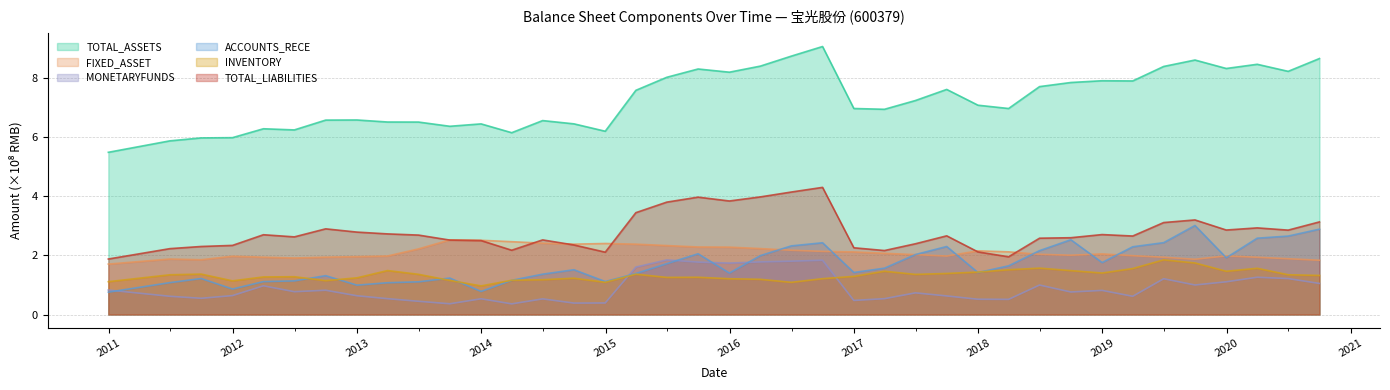

Reading right to left, what are all the values shown in this chart?

TOTAL_ASSETS: 2020-09-30=8.7	2020-06-30=8.2	2020-03-31=8.5	2019-12-31=8.3	2019-09-30=8.6	2019-06-30=8.4	2019-03-31=7.9	2018-12-31=7.9	2018-09-30=7.8	2018-06-30=7.7	2018-03-31=7.0	2017-12-31=7.1	2017-09-30=7.6	2017-06-30=7.2	2017-03-31=6.9	2016-12-31=7.0	2016-09-30=9.1	2016-06-30=8.7	2016-03-31=8.4	2015-12-31=8.2	2015-09-30=8.3	2015-06-30=8.0	2015-03-31=7.6	2014-12-31=6.2	2014-09-30=6.4	2014-06-30=6.6	2014-03-31=6.1	2013-12-31=6.4	2013-09-30=6.4	2013-06-30=6.5	2013-03-31=6.5	2012-12-31=6.6	2012-09-30=6.6	2012-06-30=6.2	2012-03-31=6.3	2011-12-31=6.0	2011-09-30=6.0	2011-06-30=5.9	2010-12-31=5.5
FIXED_ASSET: 2020-09-30=1.8	2020-06-30=1.9	2020-03-31=1.9	2019-12-31=2.0	2019-09-30=1.9	2019-06-30=1.9	2019-03-31=2.0	2018-12-31=2.0	2018-09-30=2.0	2018-06-30=2.0	2018-03-31=2.1	2017-12-31=2.2	2017-09-30=2.0	2017-06-30=2.0	2017-03-31=2.1	2016-12-31=2.1	2016-09-30=2.1	2016-06-30=2.2	2016-03-31=2.2	2015-12-31=2.3	2015-09-30=2.3	2015-06-30=2.3	2015-03-31=2.4	2014-12-31=2.4	2014-09-30=2.4	2014-06-30=2.4	2014-03-31=2.5	2013-12-31=2.5	2013-09-30=2.5	2013-06-30=2.2	2013-03-31=2.0	2012-12-31=2.0	2012-09-30=1.9	2012-06-30=1.9	2012-03-31=1.9	2011-12-31=2.0	2011-09-30=1.9	2011-06-30=1.9	2010-12-31=1.7
MONETARYFUNDS: 2020-09-30=1.1	2020-06-30=1.2	2020-03-31=1.3	2019-12-31=1.1	2019-09-30=1.0	2019-06-30=1.2	2019-03-31=0.6	2018-12-31=0.8	2018-09-30=0.8	2018-06-30=1.0	2018-03-31=0.5	2017-12-31=0.5	2017-09-30=0.6	2017-06-30=0.7	2017-03-31=0.5	2016-12-31=0.5	2016-09-30=1.8	2016-06-30=1.8	2016-03-31=1.8	2015-12-31=1.7	2015-09-30=1.8	2015-06-30=1.8	2015-03-31=1.6	2014-12-31=0.4	2014-09-30=0.4	2014-06-30=0.5	2014-03-31=0.4	2013-12-31=0.5	2013-09-30=0.4	2013-06-30=0.4	2013-03-31=0.5	2012-12-31=0.6	2012-09-30=0.8	2012-06-30=0.8	2012-03-31=1.0	2011-12-31=0.6	2011-09-30=0.5	2011-06-30=0.6	2010-12-31=0.8
ACCOUNTS_RECE: 2020-09-30=2.9	2020-06-30=2.7	2020-03-31=2.6	2019-12-31=1.9	2019-09-30=3.0	2019-06-30=2.4	2019-03-31=2.3	2018-12-31=1.8	2018-09-30=2.5	2018-06-30=2.2	2018-03-31=1.6	2017-12-31=1.4	2017-09-30=2.3	2017-06-30=2.0	2017-03-31=1.6	2016-12-31=1.4	2016-09-30=2.4	2016-06-30=2.3	2016-03-31=2.0	2015-12-31=1.4	2015-09-30=2.1	2015-06-30=1.7	2015-03-31=1.4	2014-12-31=1.1	2014-09-30=1.5	2014-06-30=1.4	2014-03-31=1.2	2013-12-31=0.8	2013-09-30=1.2	2013-06-30=1.1	2013-03-31=1.1	2012-12-31=1.0	2012-09-30=1.3	2012-06-30=1.1	2012-03-31=1.1	2011-12-31=0.9	2011-09-30=1.2	2011-06-30=1.1	2010-12-31=0.8
INVENTORY: 2020-09-30=1.3	2020-06-30=1.3	2020-03-31=1.6	2019-12-31=1.5	2019-09-30=1.7	2019-06-30=1.8	2019-03-31=1.6	2018-12-31=1.4	2018-09-30=1.5	2018-06-30=1.6	2018-03-31=1.5	2017-12-31=1.4	2017-09-30=1.4	2017-06-30=1.4	2017-03-31=1.5	2016-12-31=1.3	2016-09-30=1.2	2016-06-30=1.1	2016-03-31=1.2	2015-12-31=1.2	2015-09-30=1.3	2015-06-30=1.3	2015-03-31=1.4	2014-12-31=1.1	2014-09-30=1.2	2014-06-30=1.2	2014-03-31=1.2	2013-12-31=1.0	2013-09-30=1.2	2013-06-30=1.4	2013-03-31=1.5	2012-12-31=1.2	2012-09-30=1.1	2012-06-30=1.3	2012-03-31=1.3	2011-12-31=1.1	2011-09-30=1.4	2011-06-30=1.3	2010-12-31=1.1
TOTAL_LIABILITIES: 2020-09-30=3.1	2020-06-30=2.9	2020-03-31=2.9	2019-12-31=2.9	2019-09-30=3.2	2019-06-30=3.1	2019-03-31=2.7	2018-12-31=2.7	2018-09-30=2.6	2018-06-30=2.6	2018-03-31=2.0	2017-12-31=2.1	2017-09-30=2.7	2017-06-30=2.4	2017-03-31=2.2	2016-12-31=2.3	2016-09-30=4.3	2016-06-30=4.1	2016-03-31=4.0	2015-12-31=3.8	2015-09-30=4.0	2015-06-30=3.8	2015-03-31=3.4	2014-12-31=2.1	2014-09-30=2.4	2014-06-30=2.5	2014-03-31=2.2	2013-12-31=2.5	2013-09-30=2.5	2013-06-30=2.7	2013-03-31=2.7	2012-12-31=2.8	2012-09-30=2.9	2012-06-30=2.6	2012-03-31=2.7	2011-12-31=2.3	2011-09-30=2.3	2011-06-30=2.2	2010-12-31=1.9